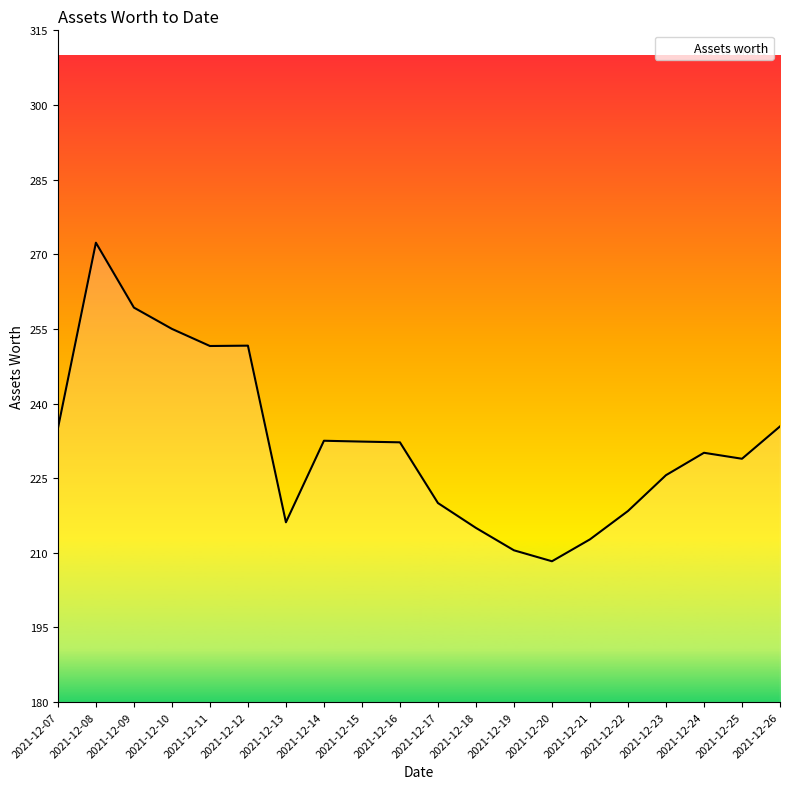

What is the sum of all values?

4642.9